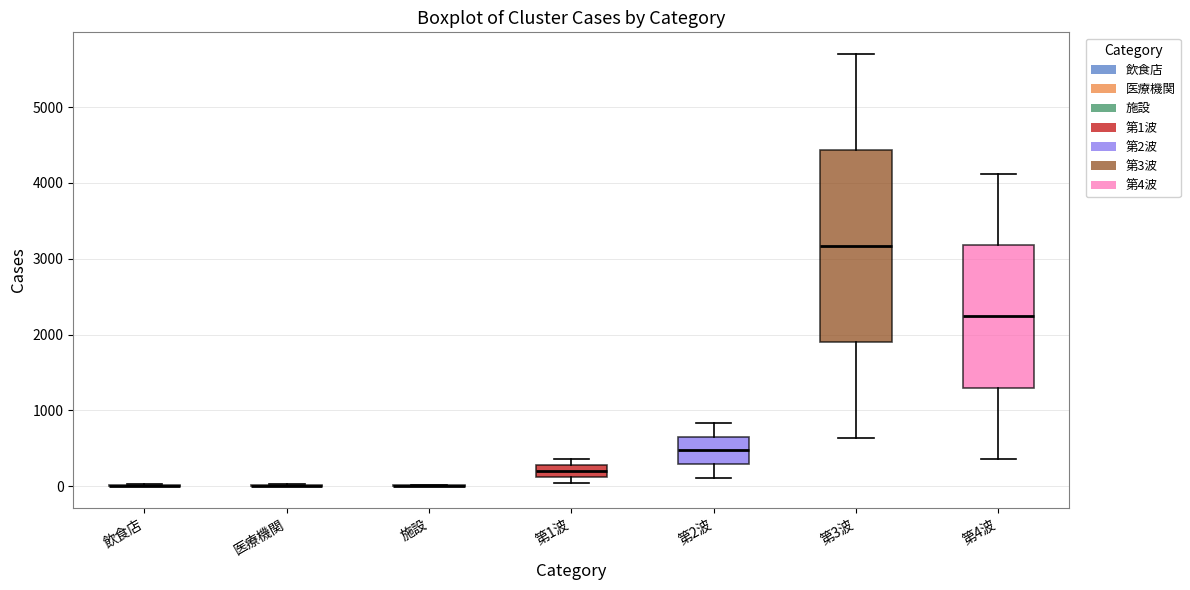

Reading left to right, transcribe this box plot: for each box, give where its median line is, the range the box spans, and where its two whiskers end, as read against the y-axis. The values are not printed on the chart, so give them approximately, as read against the axis.

飲食店: box collapsed to a line at 0, whiskers 0 to 0
医療機関: box collapsed to a line at 0, whiskers 0 to 0
施設: box collapsed to a line at 0, whiskers 0 to 0
第1波: median 200, box 100 to 300, whiskers 0 to 400
第2波: median 500, box 300 to 700, whiskers 100 to 800
第3波: median 3200, box 1900 to 4400, whiskers 600 to 5700
第4波: median 2200, box 1300 to 3200, whiskers 400 to 4100